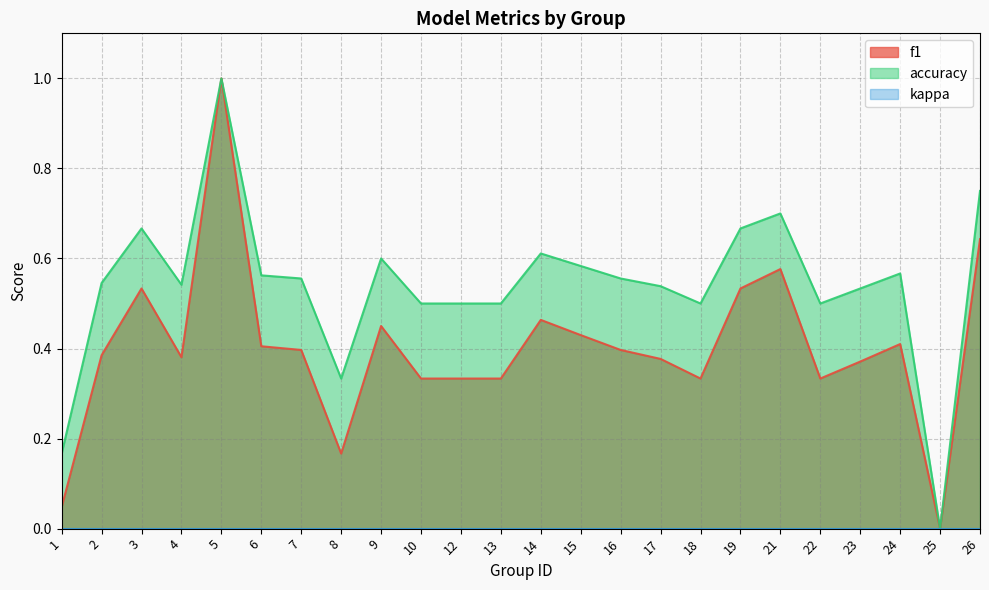

True or false: accuracy and f1 cross at least once.

False